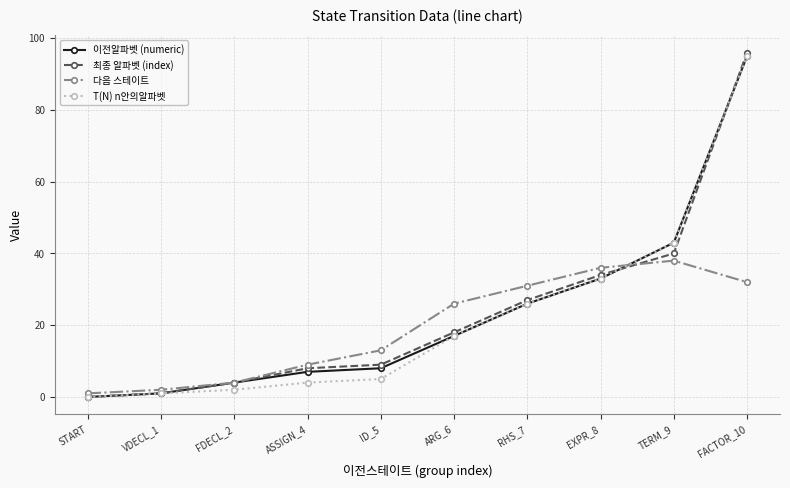

Which label corresponds to the smallest value in the chart?

START